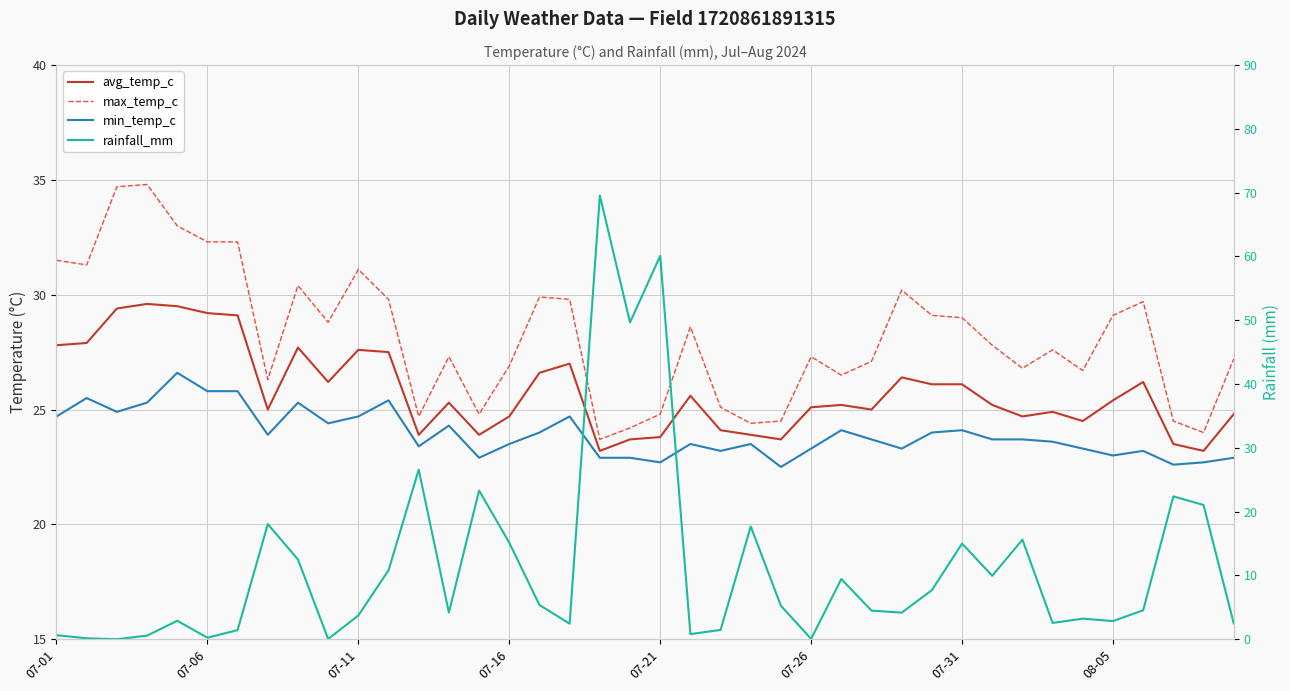

What are all the series names shown in the legend?

avg_temp_c, max_temp_c, min_temp_c, rainfall_mm